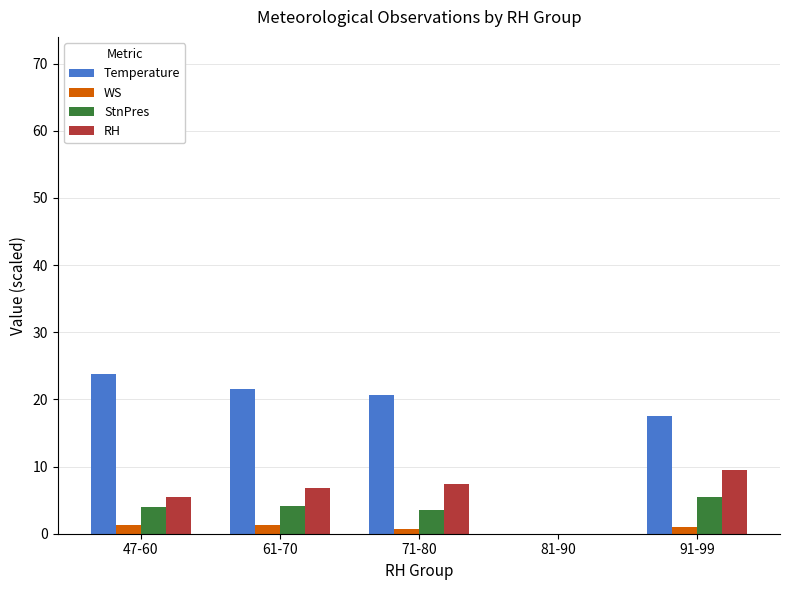

What is the maximum value for WS?

1.4